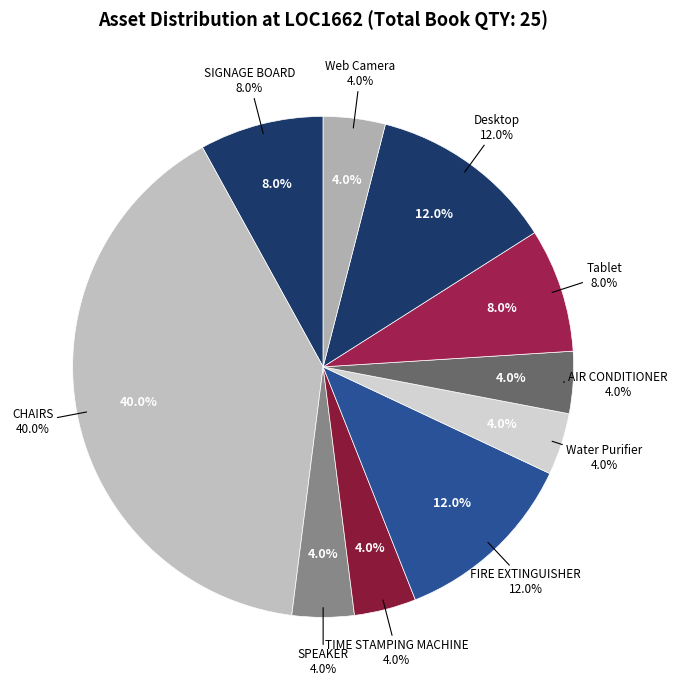

Which category has the smallest portion of the pie?

SPEAKER